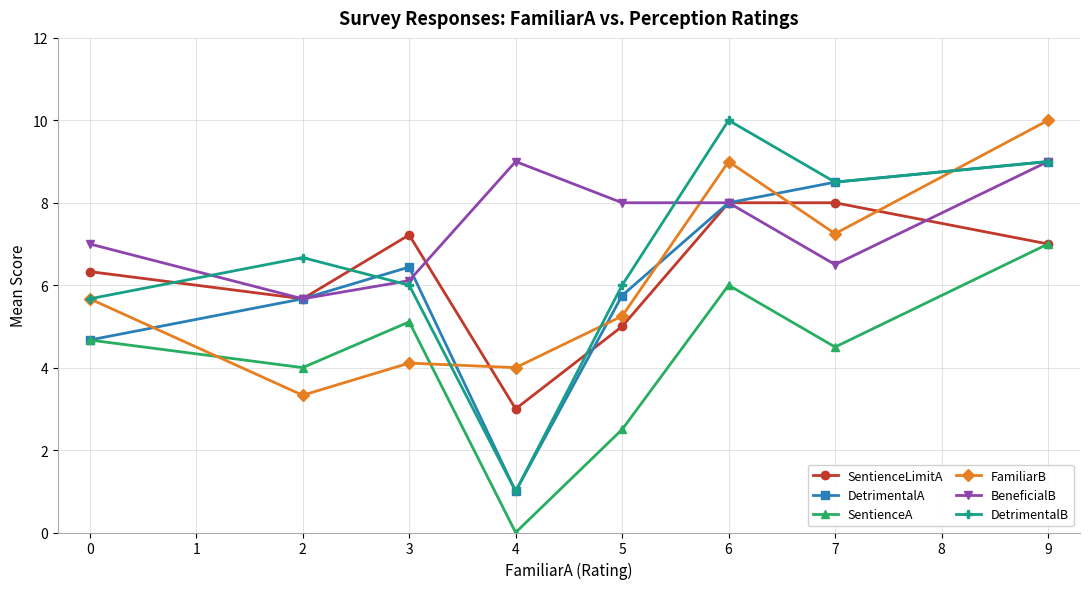

Which series has the largest total across all categories?

BeneficialB